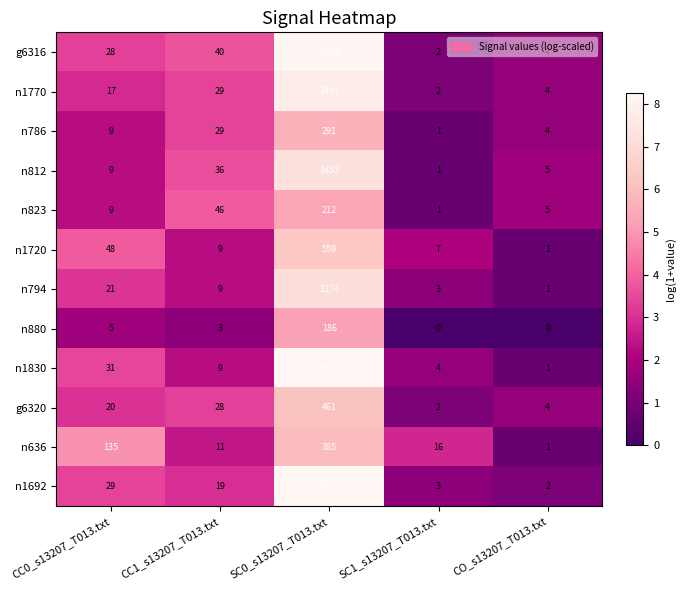

What is the difference between the maximum and second lowest values in the n880 series?

186